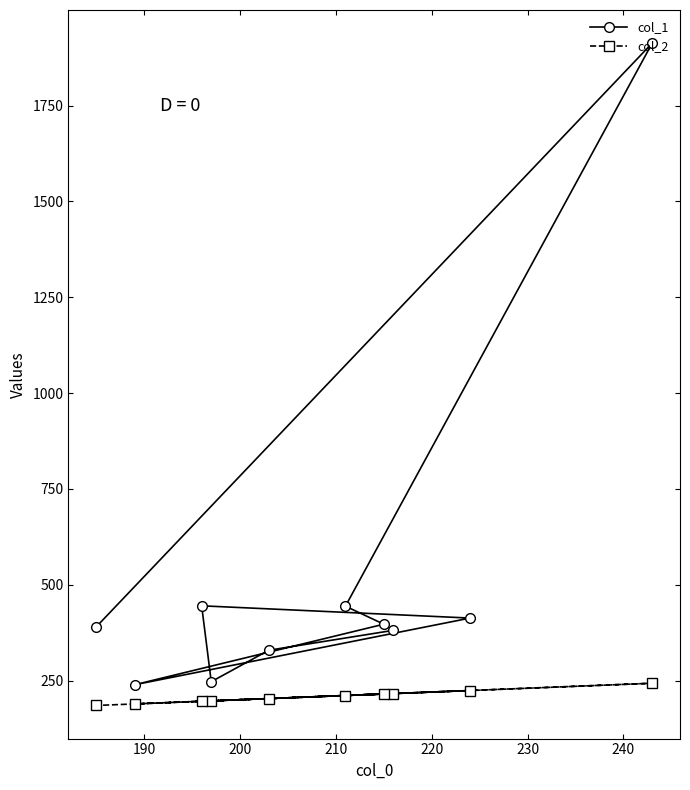

What is the difference between the maximum and minimum values in the col_1 series?

1674